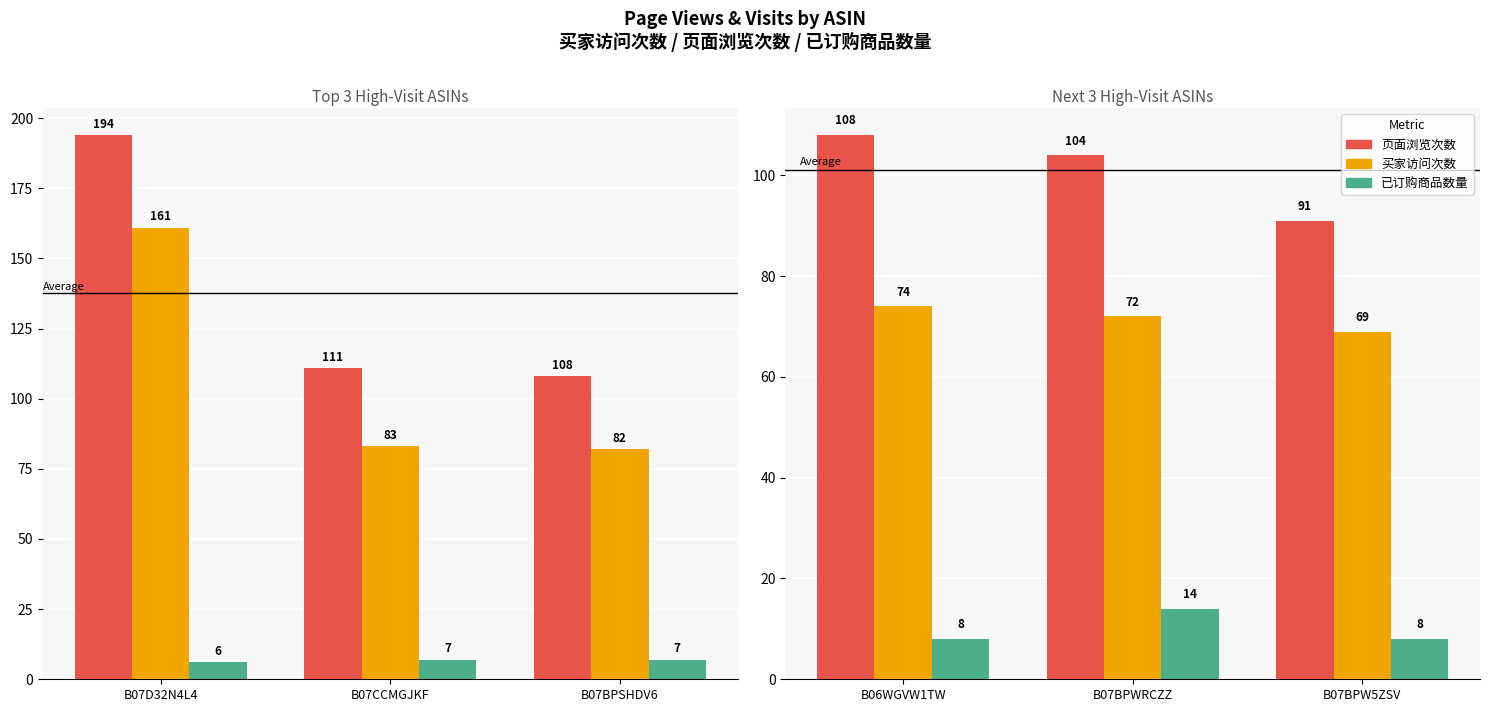

Where does the 页面浏览次数 series first go above 104?

B06WGVW1TW